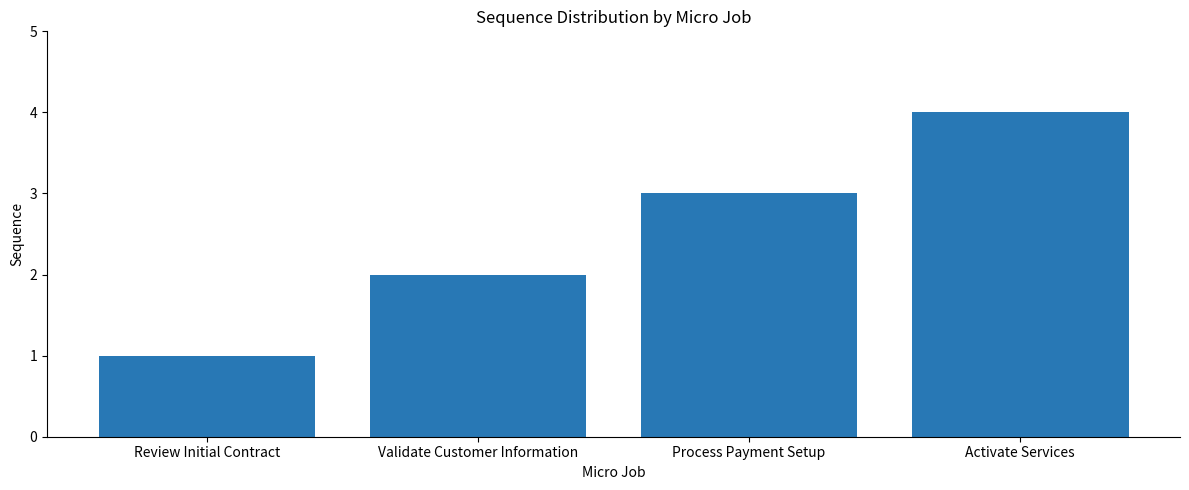

What is the difference between the maximum and minimum values?

3